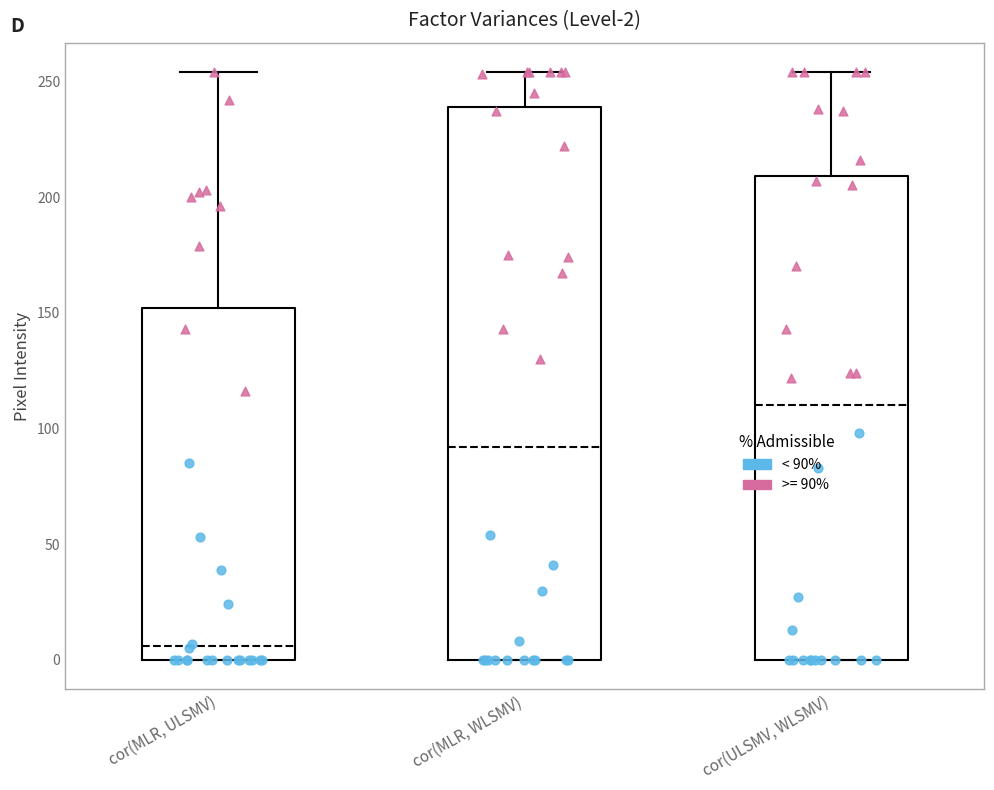

Which box's median line is the highest?

cor(ULSMV, WLSMV)